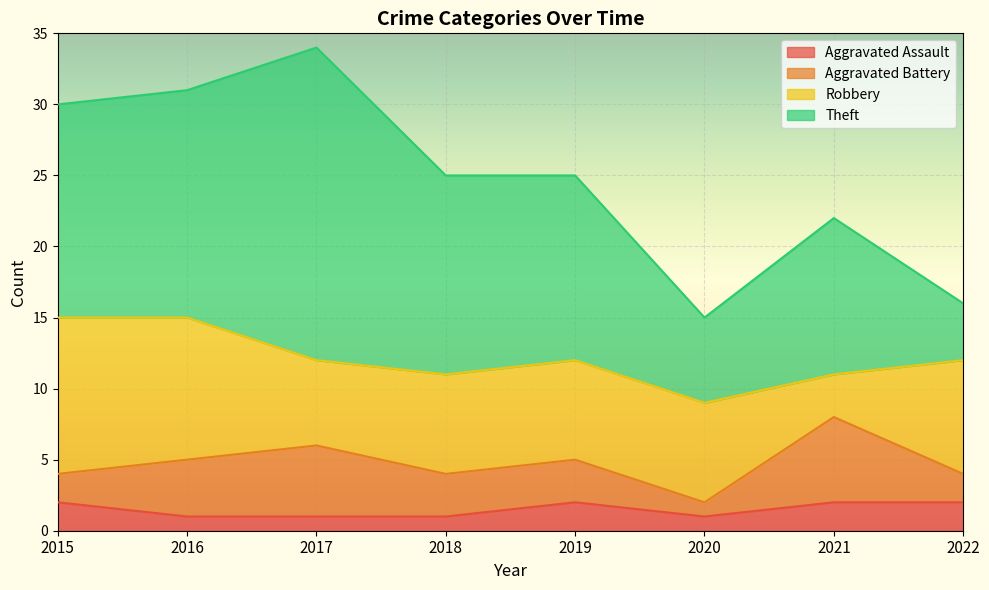

Which category has the highest value in the Aggravated Battery series?

2021